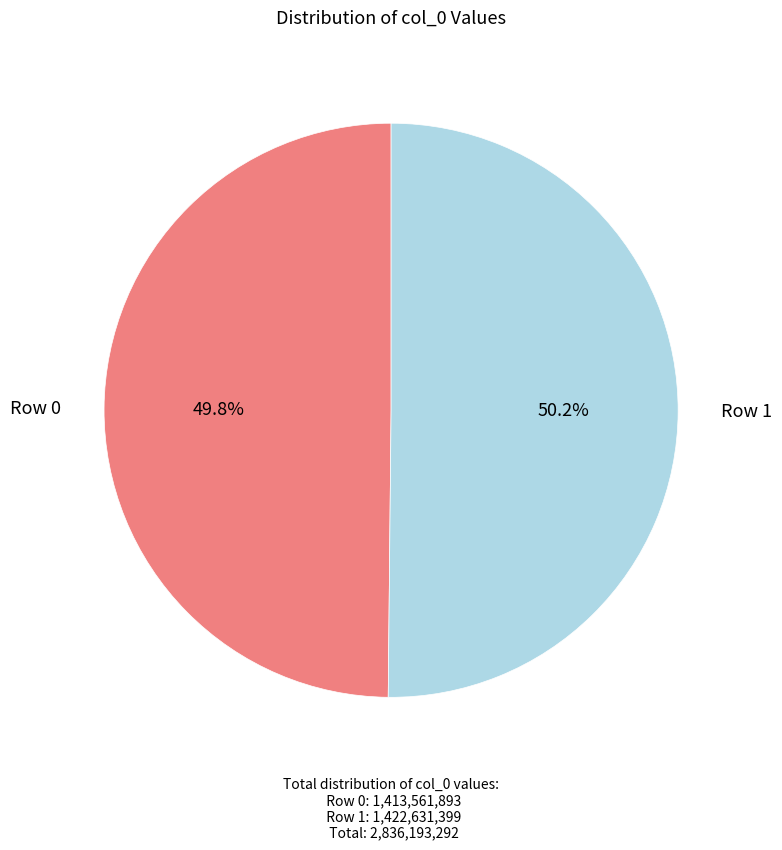

Approximately how many times larger is the value at Row 1 compared to Row 0?

1.0